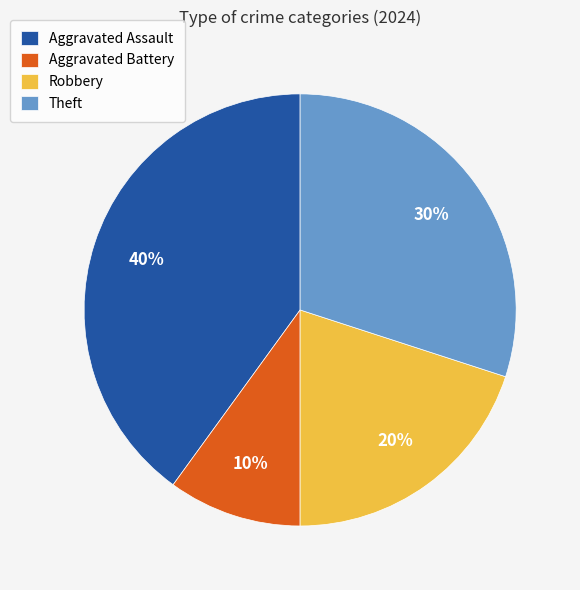

Combined, do Aggravated Battery and Robbery account for over 50%?

No